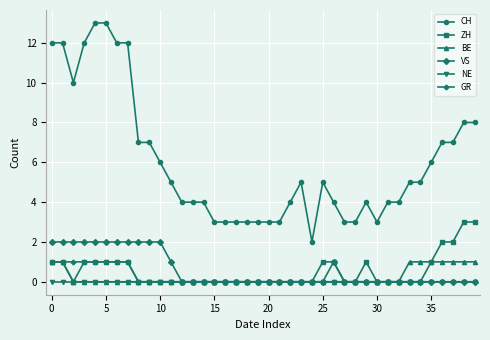

True or false: CH and VS intersect in this chart.

False